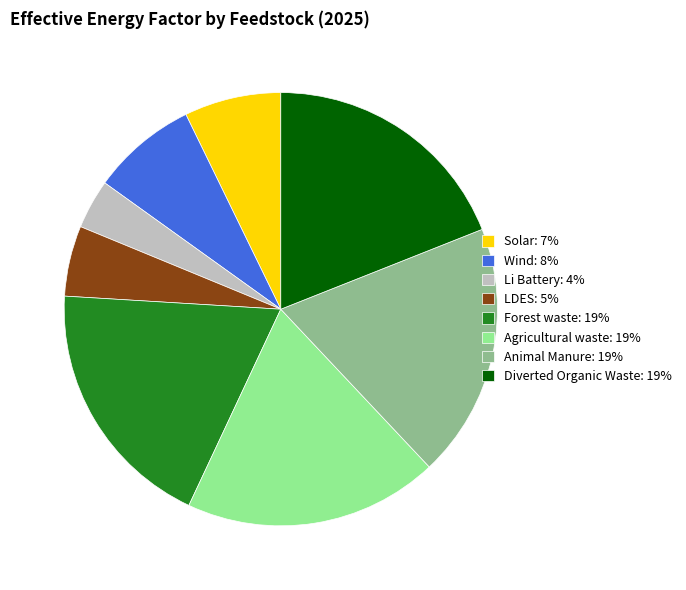

Is it true that Li Battery: 4% is 4% of the pie?

True